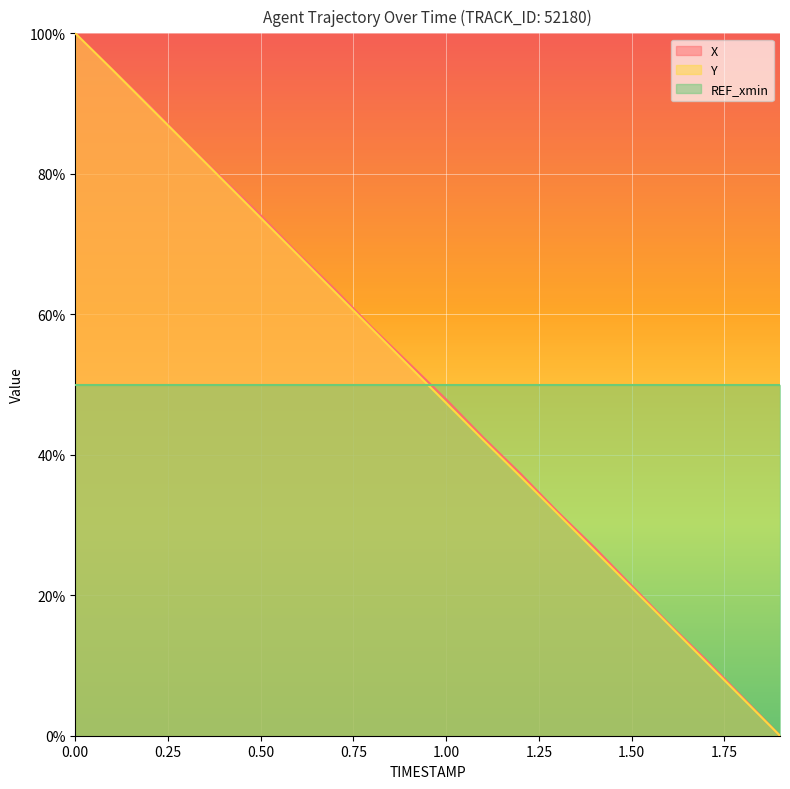

What is the highest value of the X series?

100.0